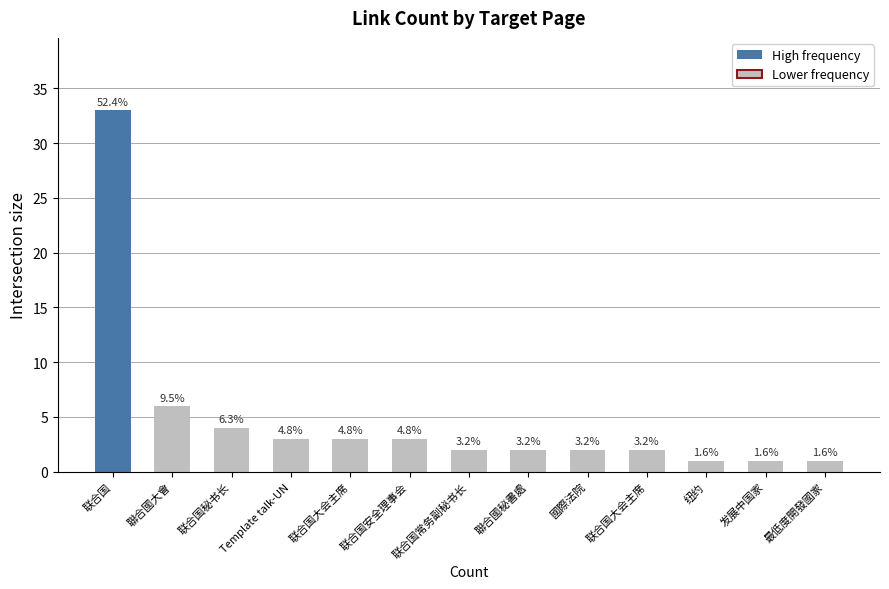

How many bars are there in total?

13